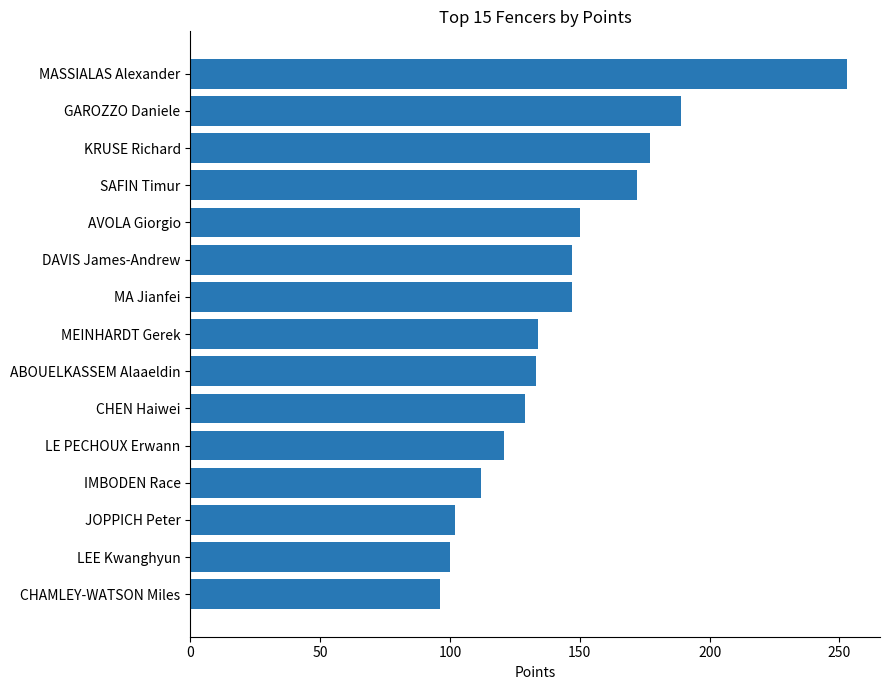

What is the sum of all values?

2162